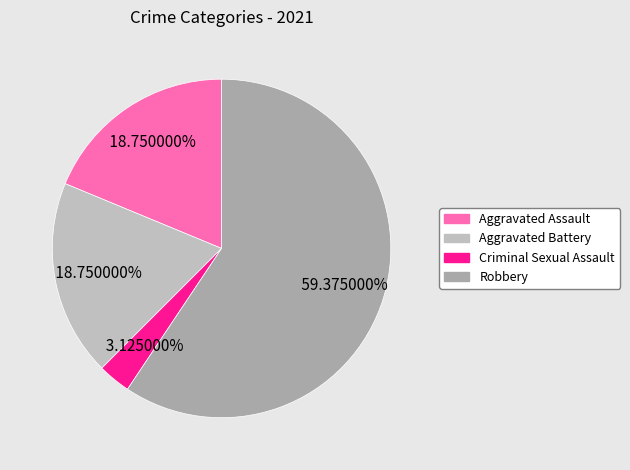

What percentage is the Aggravated Battery slice, to the nearest percent?

19%